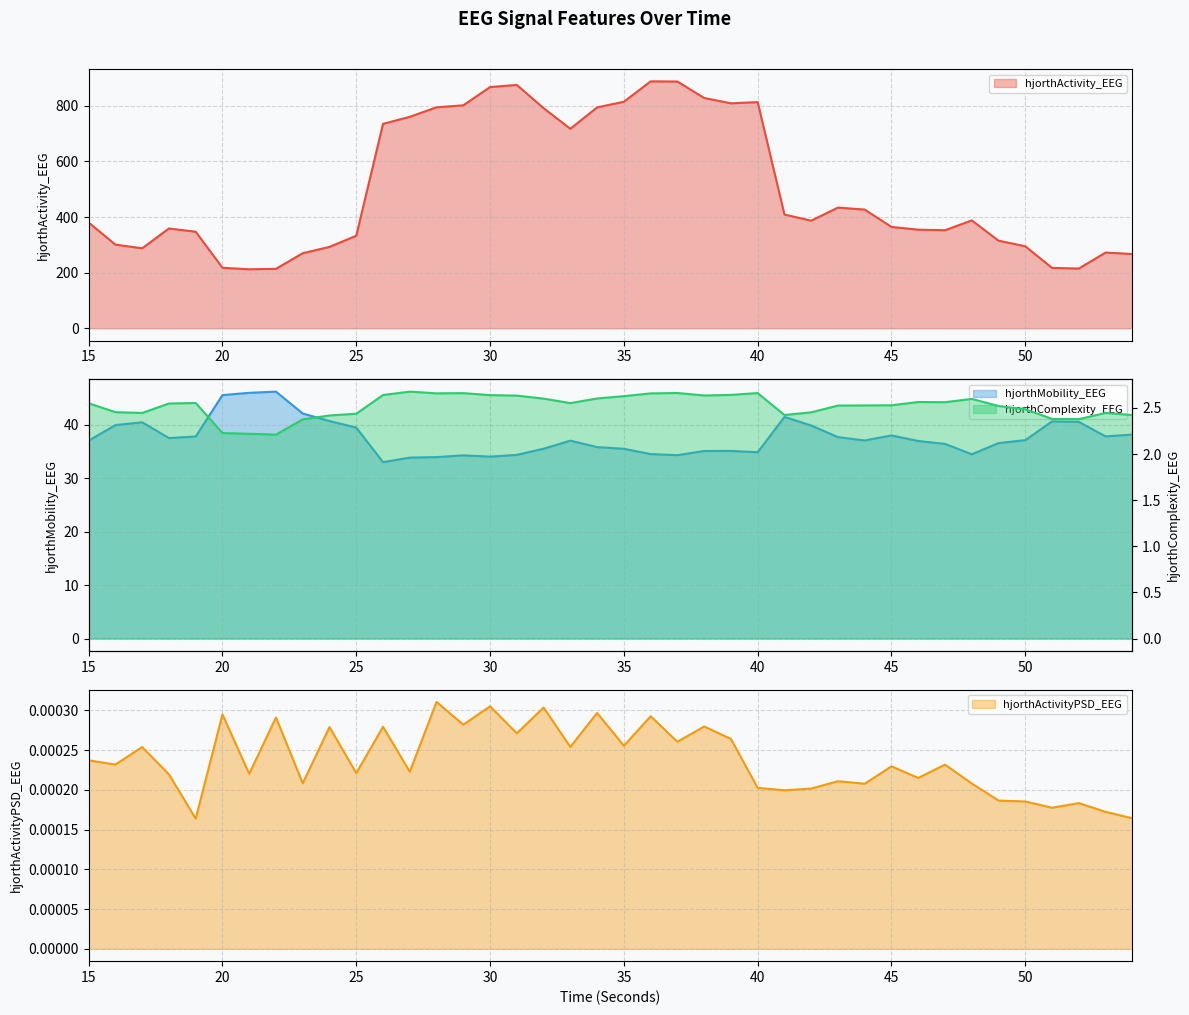

True or false: hjorthActivity_EEG and hjorthMobility_EEG intersect in this chart.

False